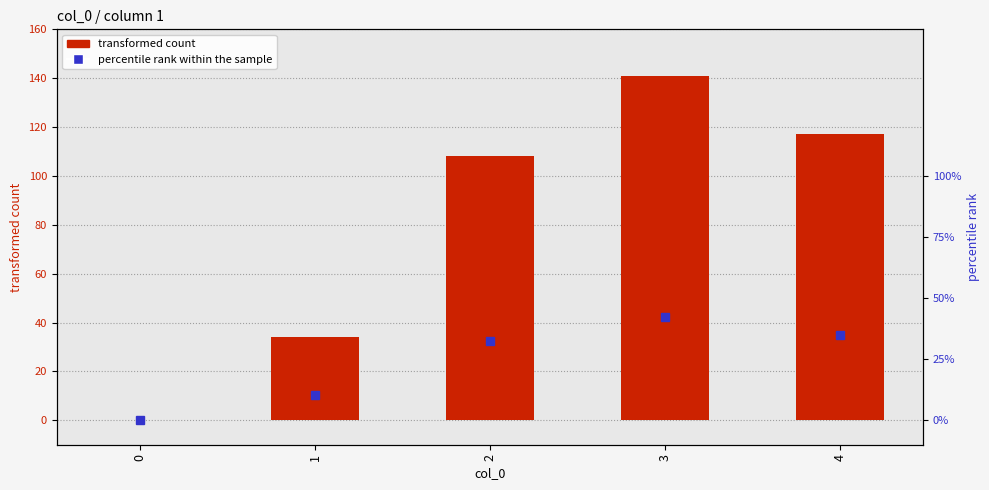

What is the change in value from 0 to 3?

+141